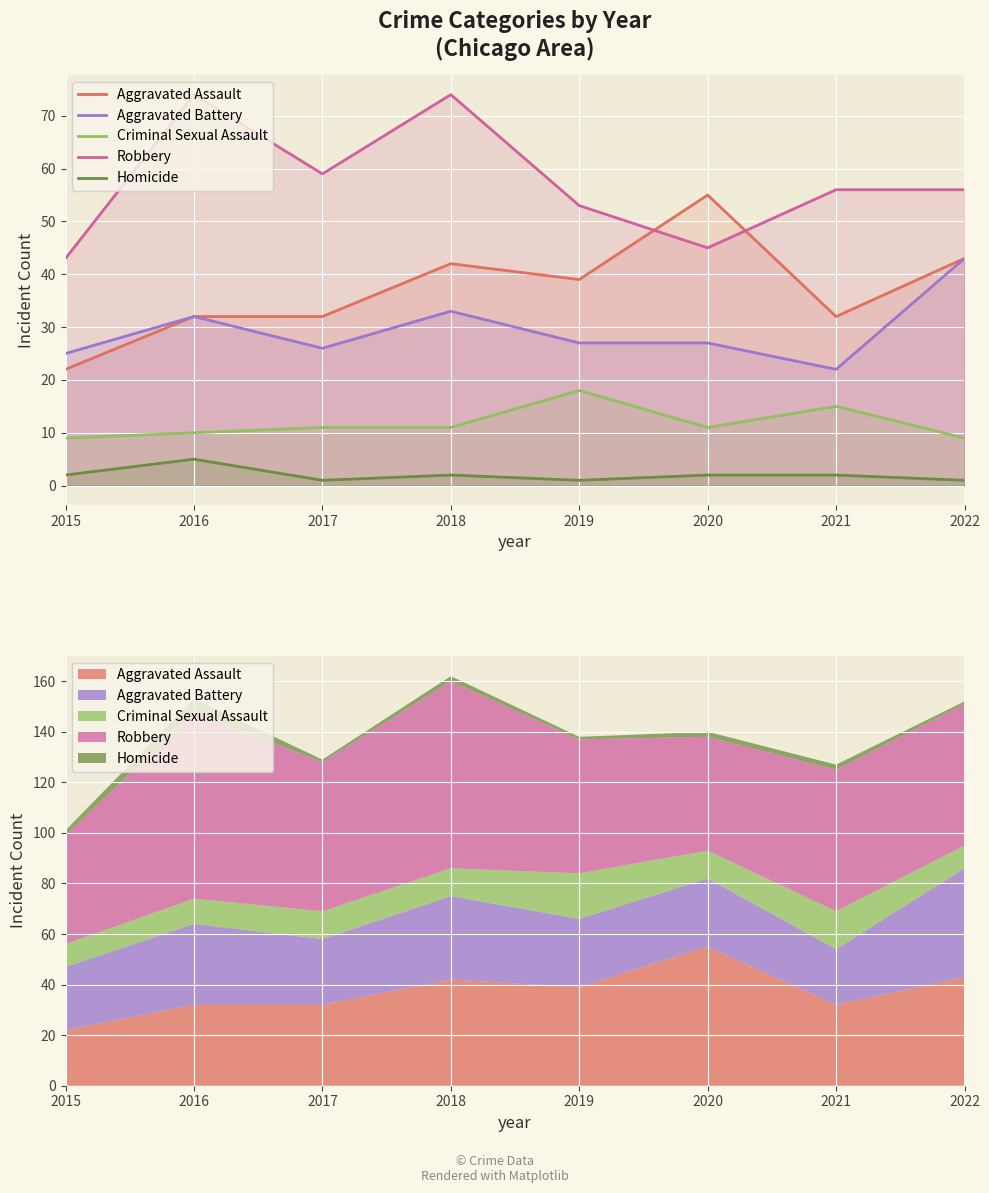

What is the value of the Aggravated Battery point at the 2nd from the left?

32